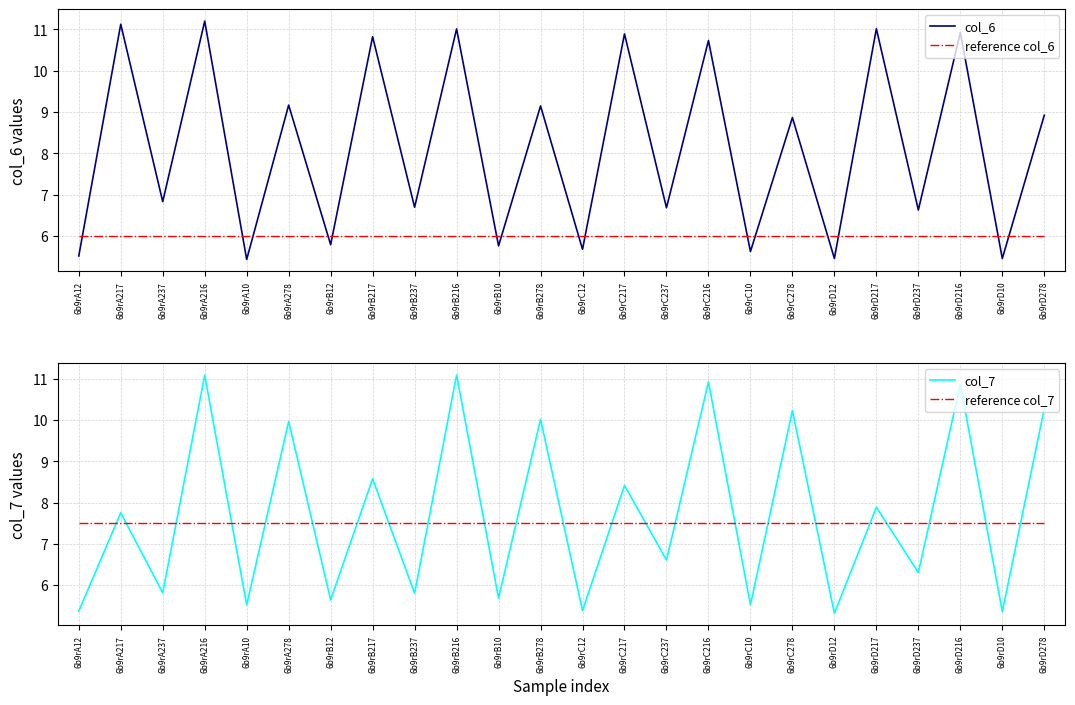

Which series has the largest range (max minus min)?

col_7